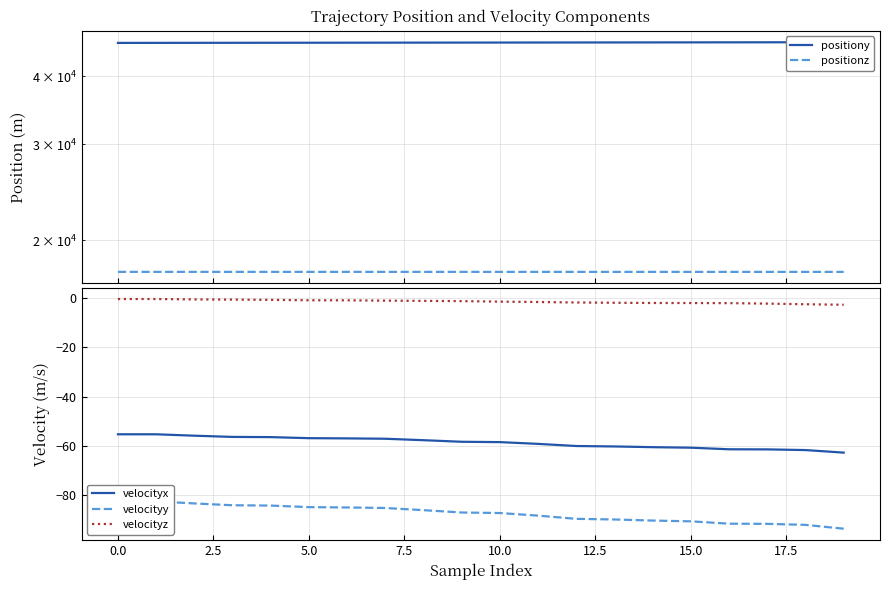

True or false: velocityx and velocityz intersect in this chart.

False